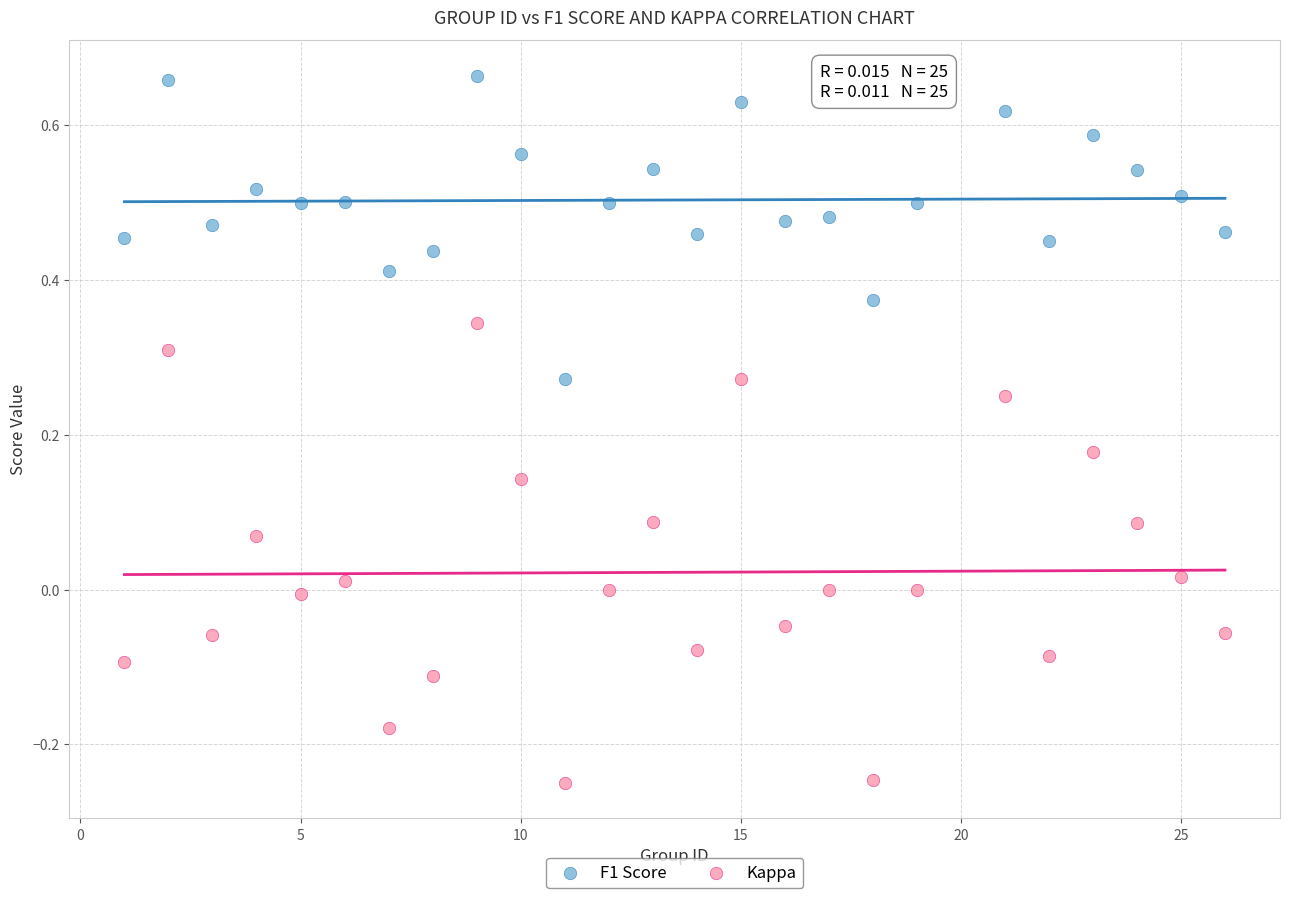

Across all data points, what is the range of X values (max minus min)?

25.0